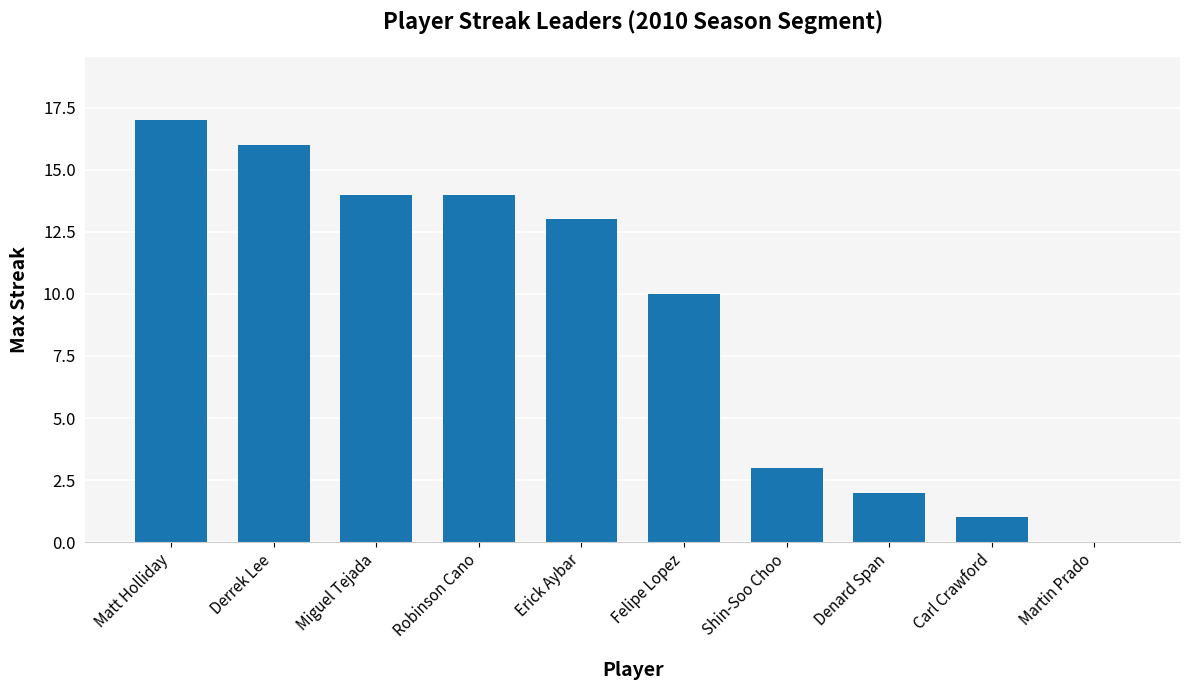

Count the number of data series in this chart.

1